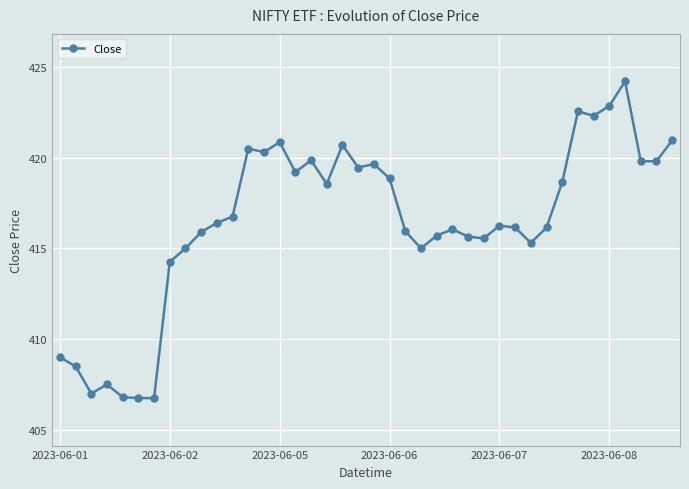

What is the smallest value displayed?

406.8